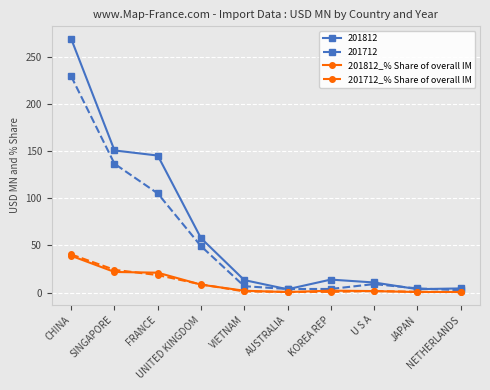

Which series has the largest total across all categories?

201812